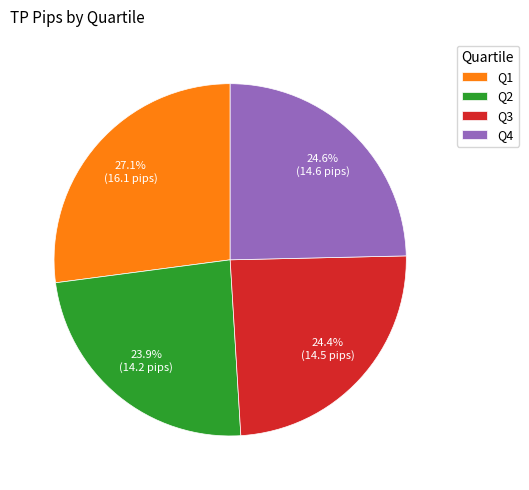

To the nearest percent, what portion does Q3 represent?

24%